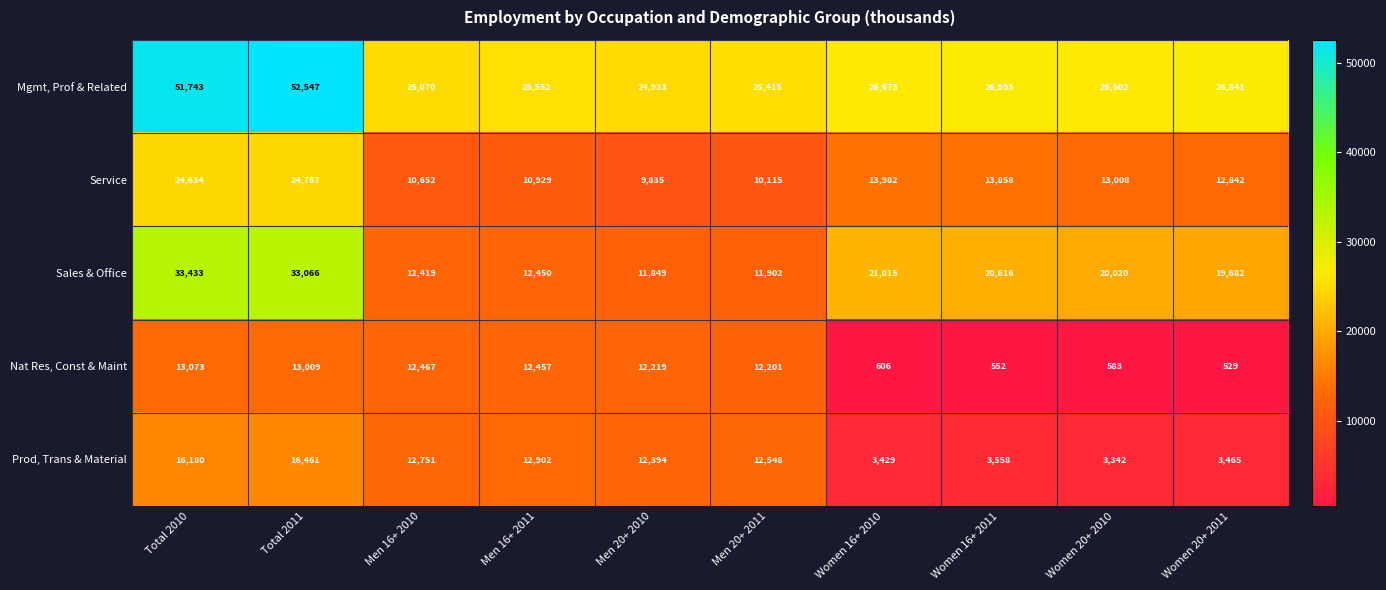

What is the smallest value displayed?

529